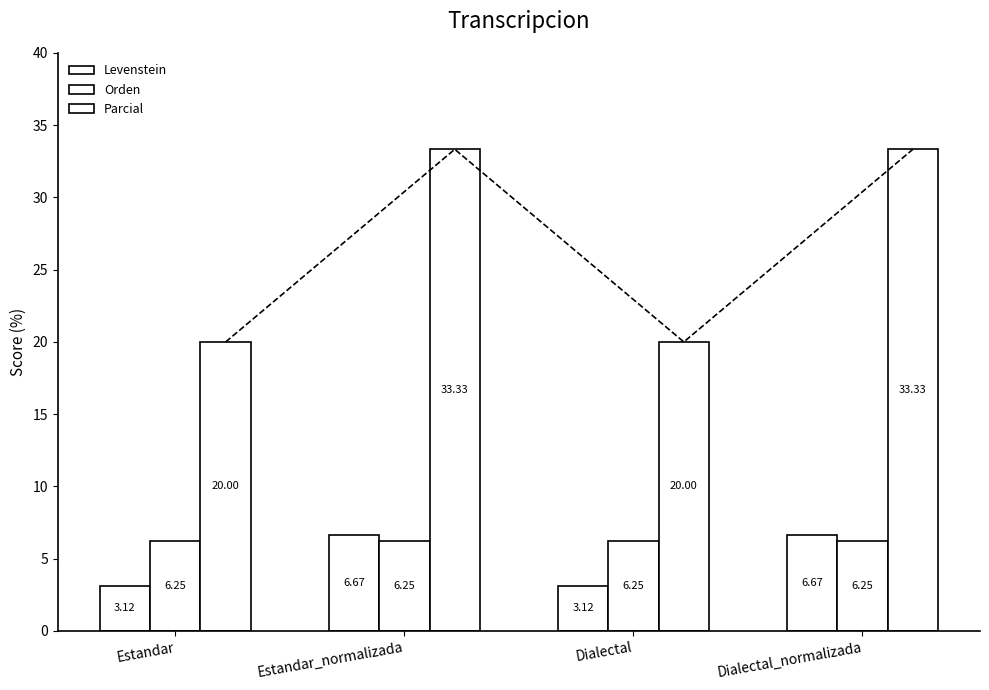

What is the difference between the highest and lowest values at Dialectal_normalizada?

27.1